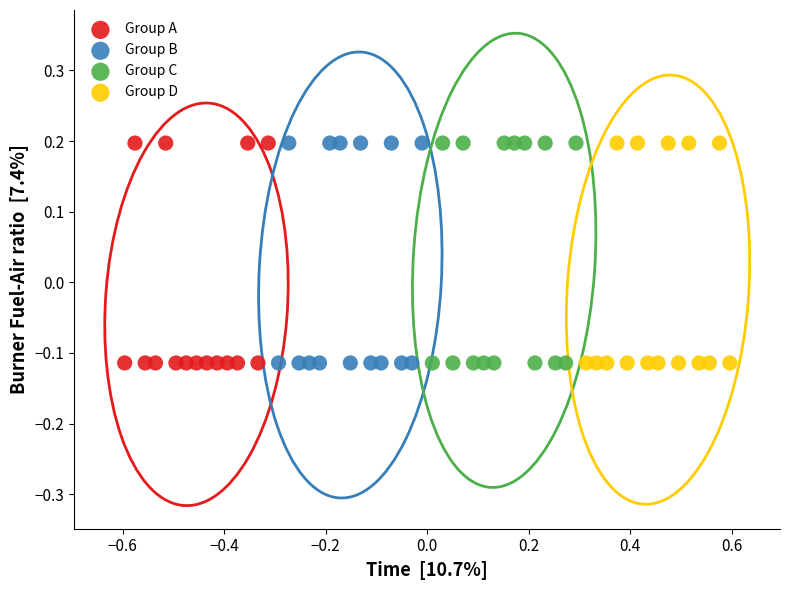

What are all the series names shown in the legend?

Group A, Group B, Group C, Group D